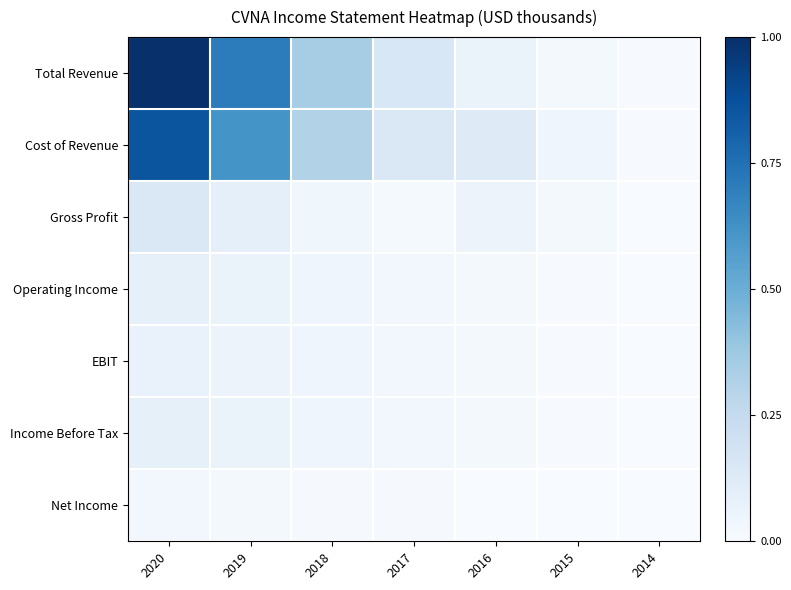

Which series has the largest range (max minus min)?

Total Revenue